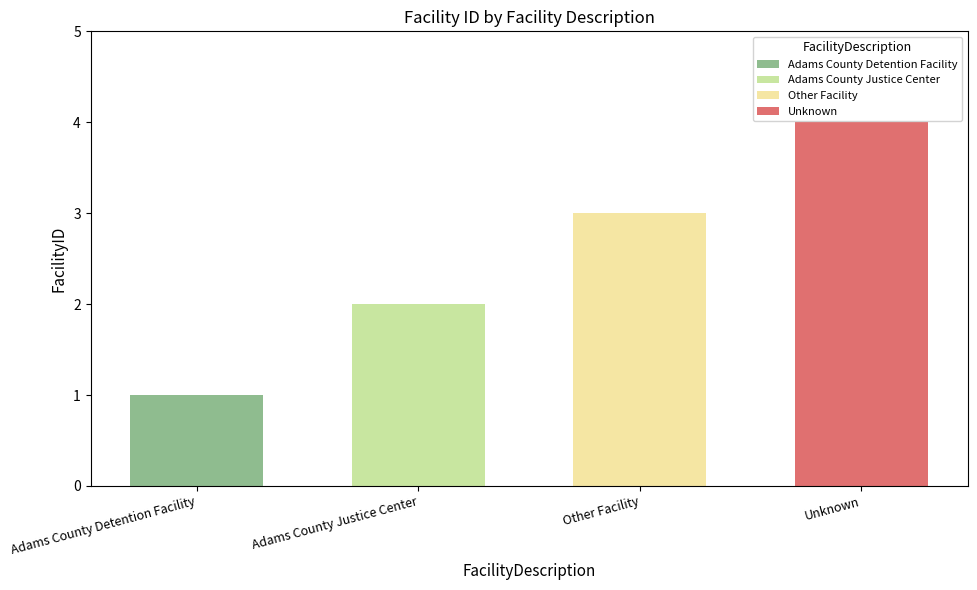

What is the greatest value displayed?

4